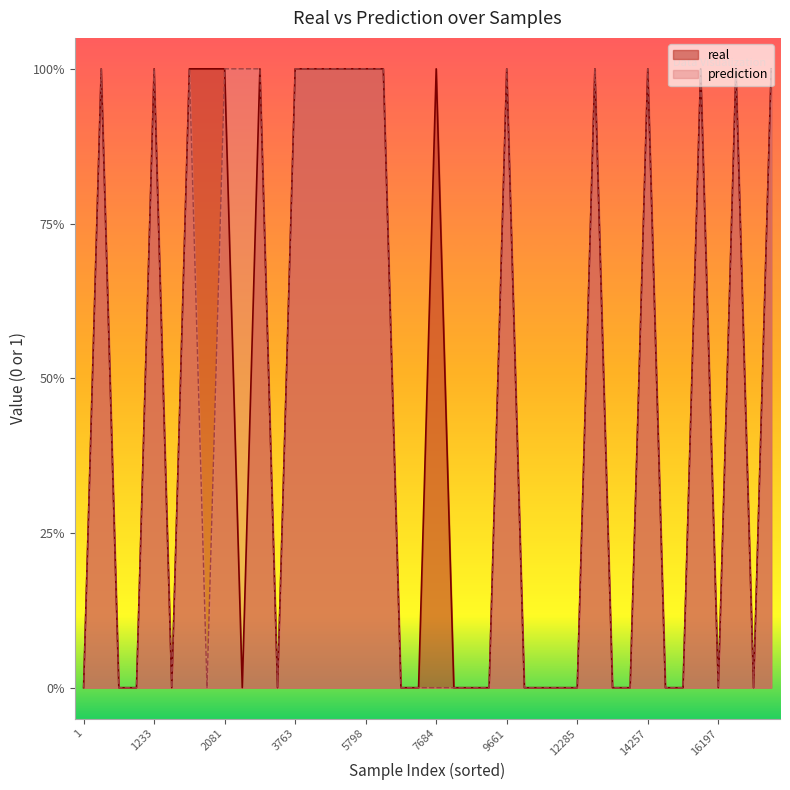

The prediction series shows 1 at 4754. True or false?

True